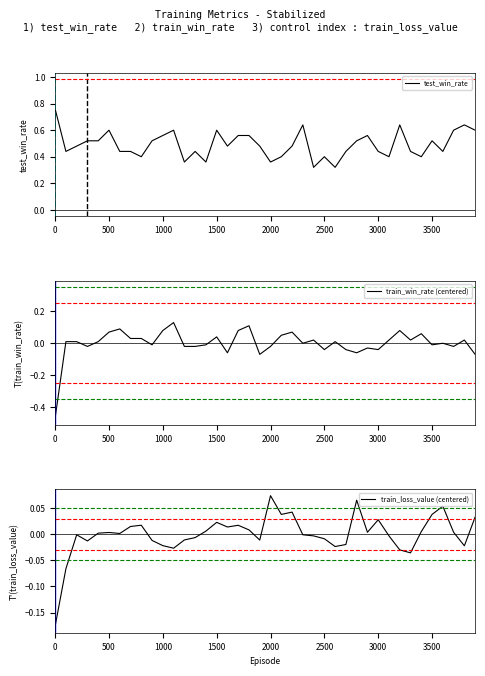

Is it true that test_win_rate equals 0.4 at 0?

False